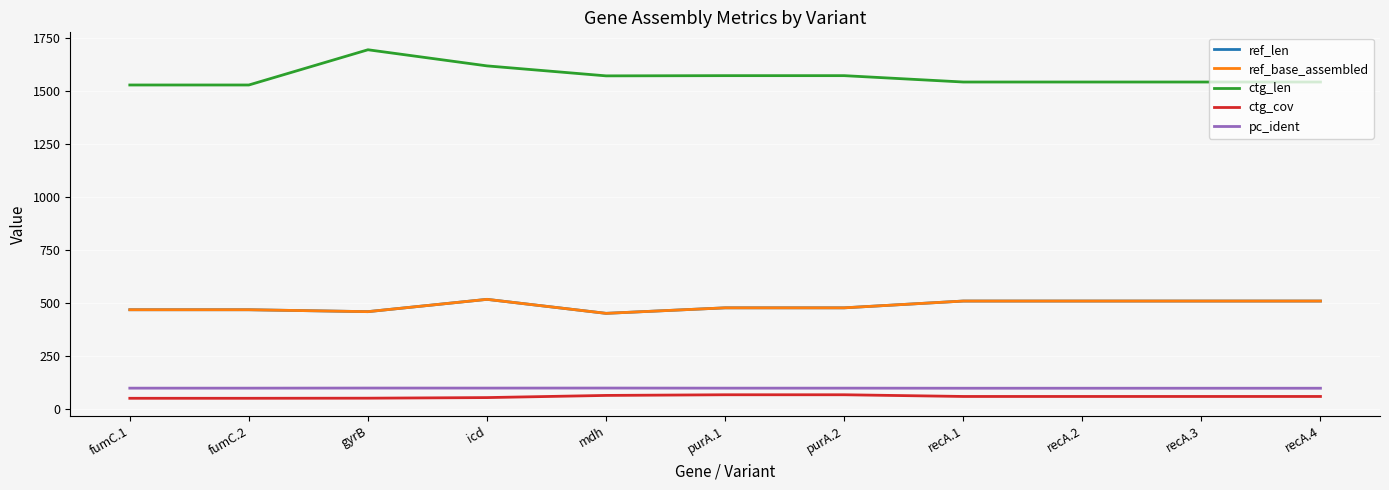

At how many categories does at least one series exceed 1558?

5